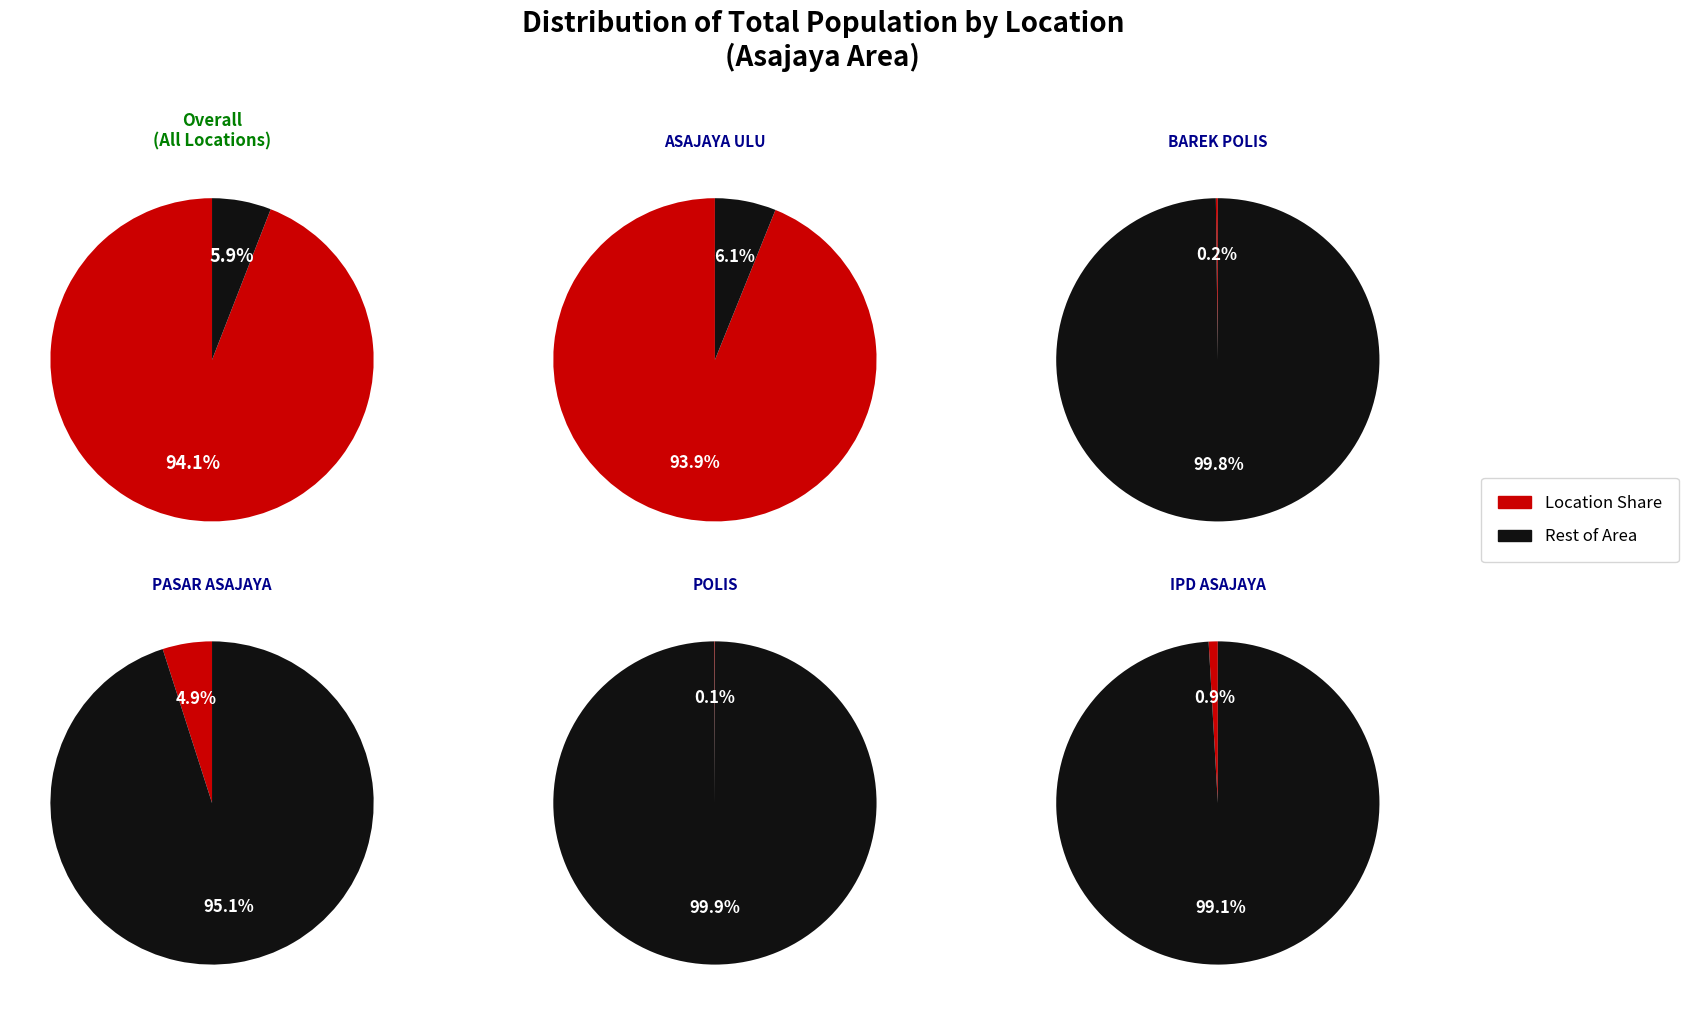

The POLIS slice represents 0% of the pie. True or false?

True